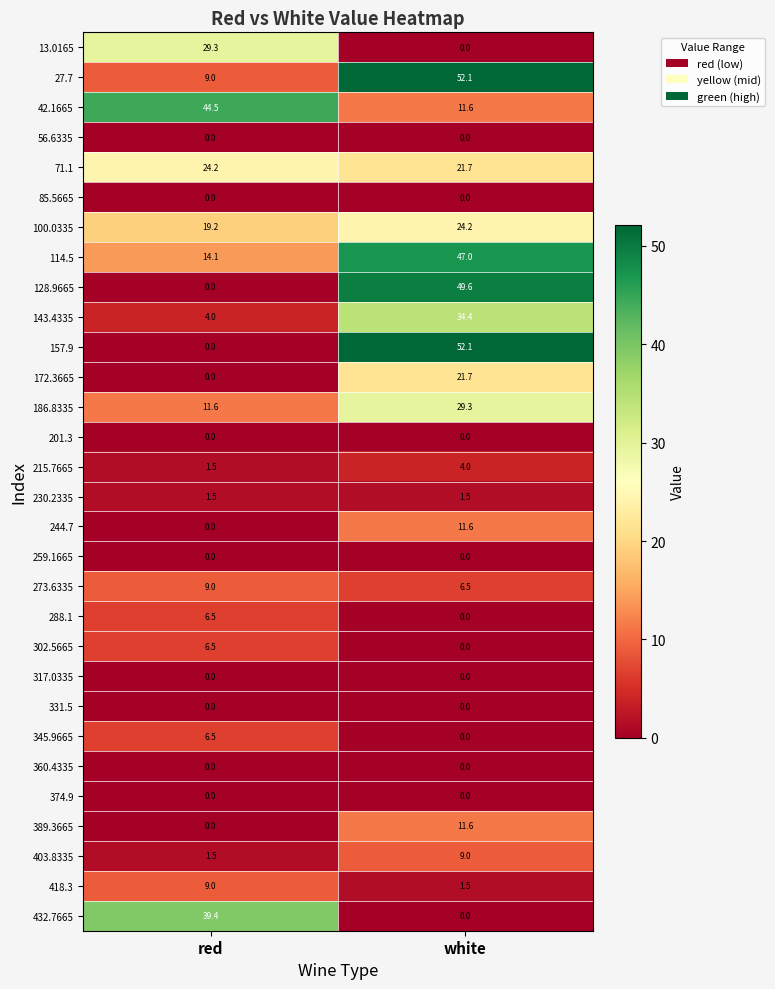

Which series has the widest spread of values?

157.9